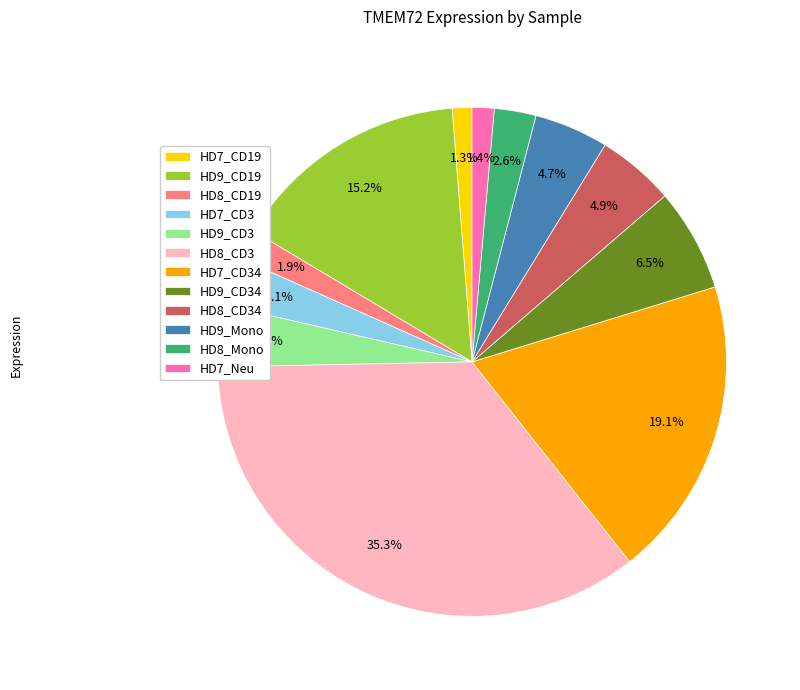

The HD9_CD3 slice represents 4% of the pie. True or false?

True